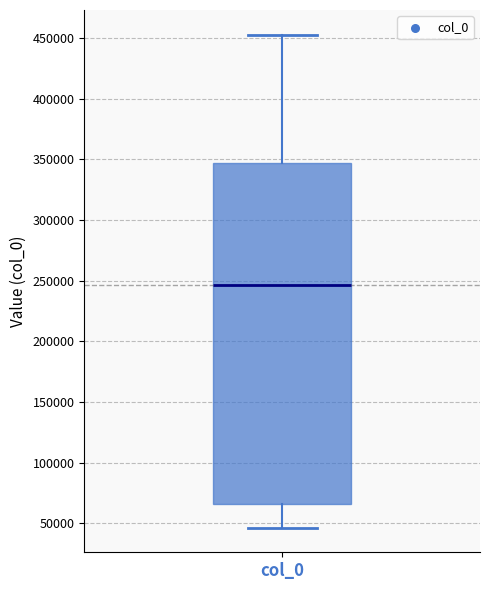

Where does the upper whisker of the box for col_0 end on the y-axis? The values are not printed on the chart, so give them approximately, as read against the axis.

455000